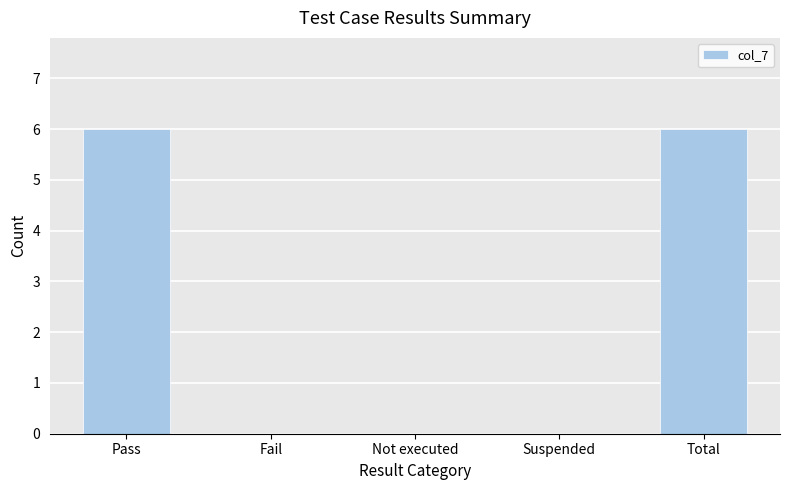

What is the greatest value displayed?

6